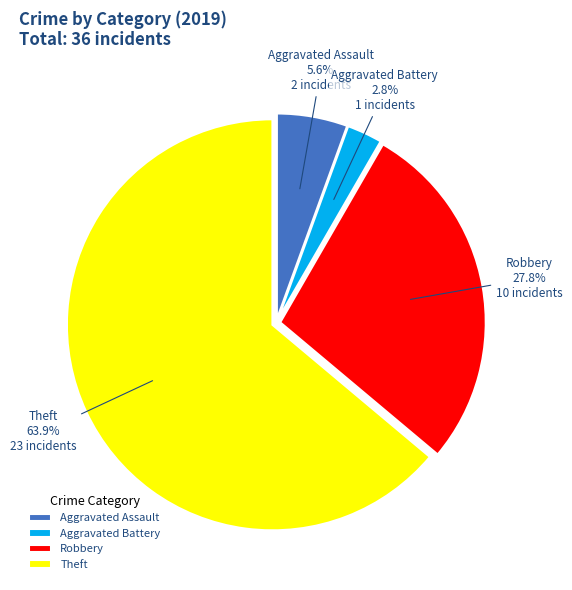

To the nearest percent, what is the difference between the largest and smallest slice percentages?

61%